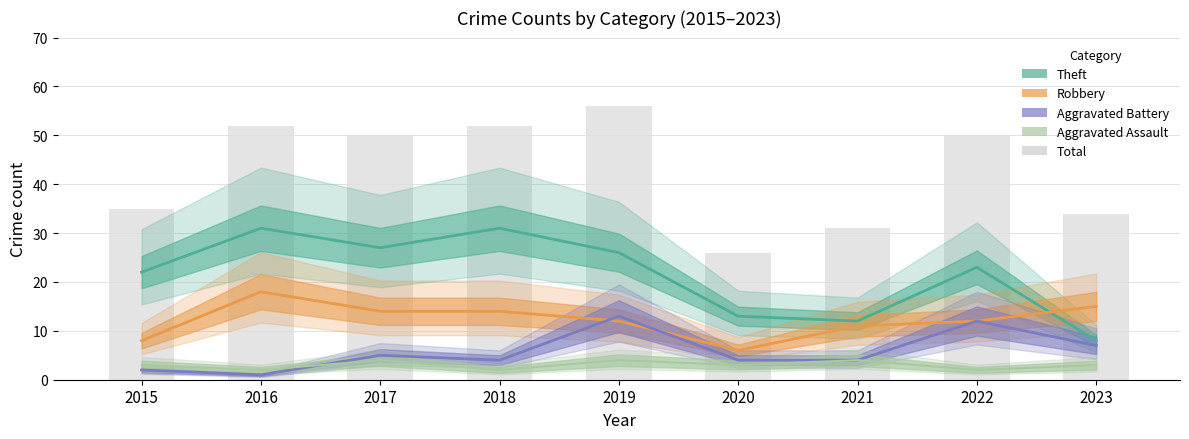

Count the number of values greater than 50.

3